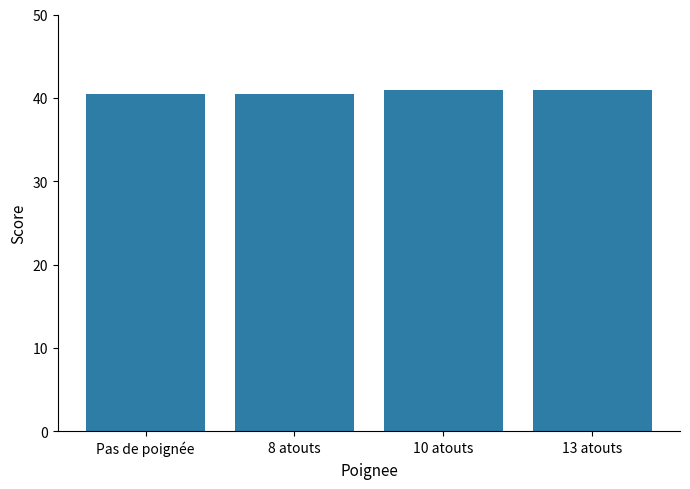

Reading right to left, extract all data points from this chart.

41.0	41.0	40.5	40.5